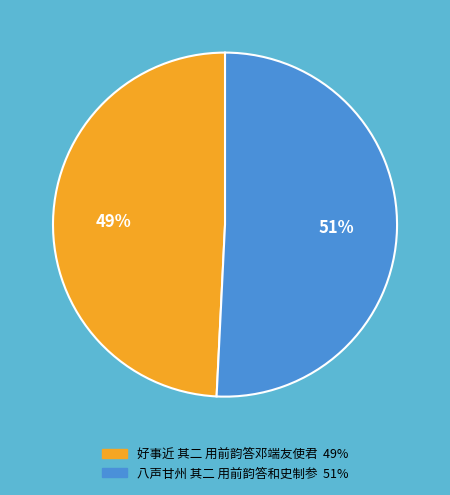

The 好事近 其二 用前韵答邓端友使君 slice represents 56% of the pie. True or false?

False